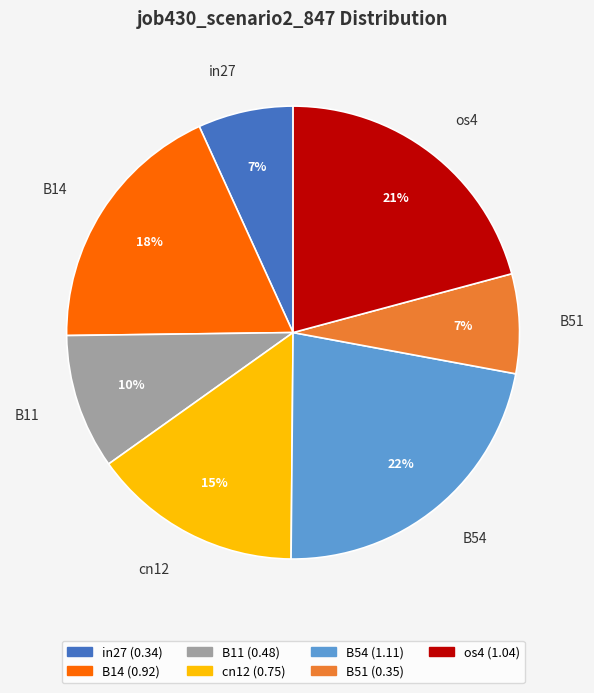

To the nearest percent, what is the combined percentage of in27 and os4?

28%